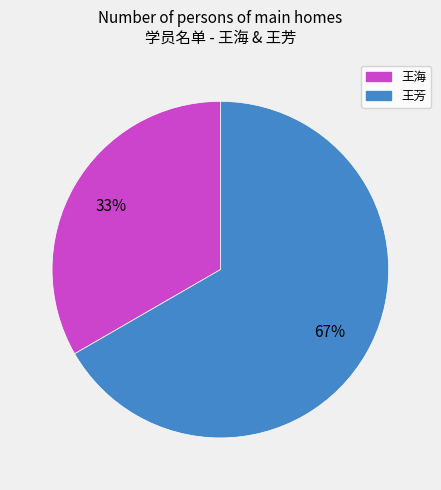

Rank the categories by value from lowest to highest.

王海, 王芳